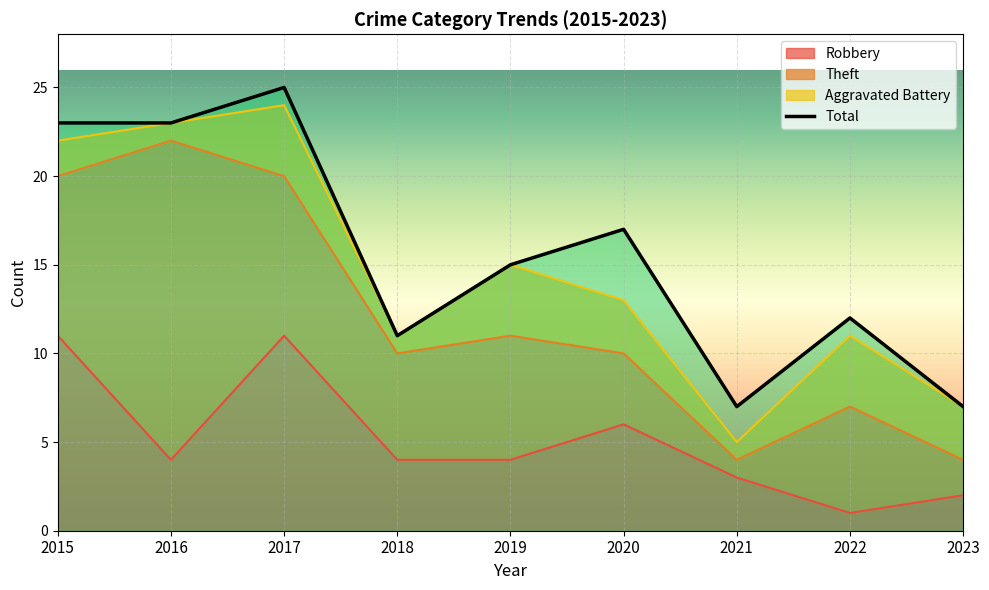

At which label is Total closest to 16?

2019